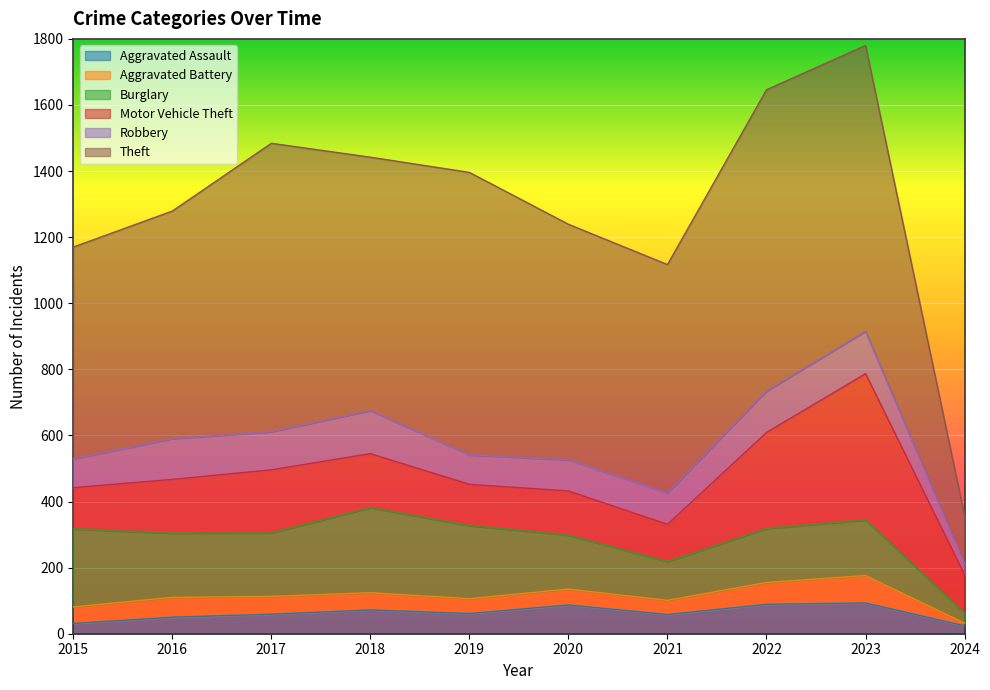

List the series in order of their peak value, highest first.

Theft, Motor Vehicle Theft, Burglary, Robbery, Aggravated Assault, Aggravated Battery